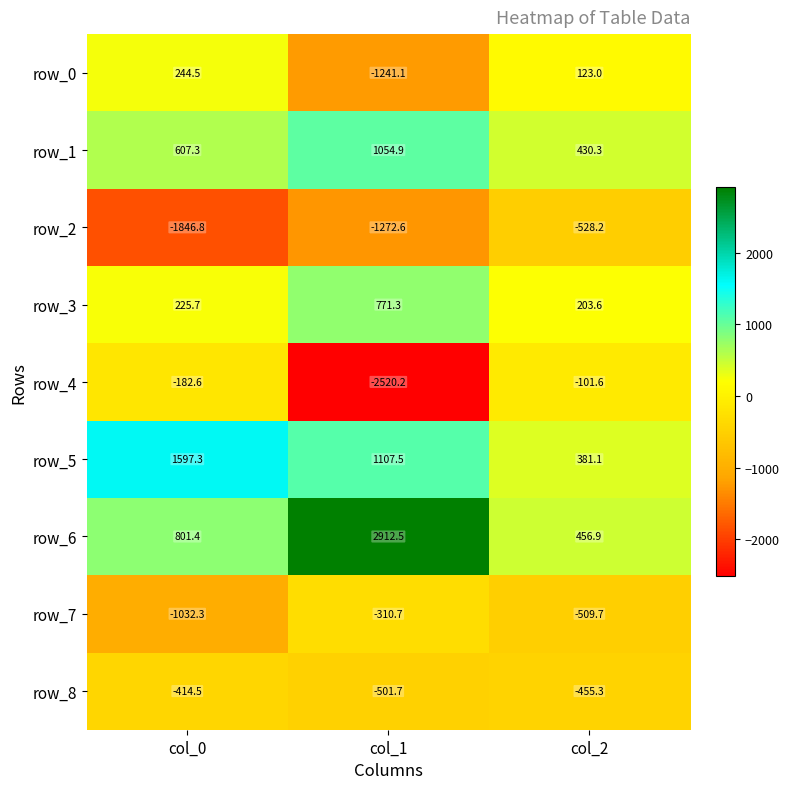

The value of row_8 at col_0 is -157.1. True or false?

False